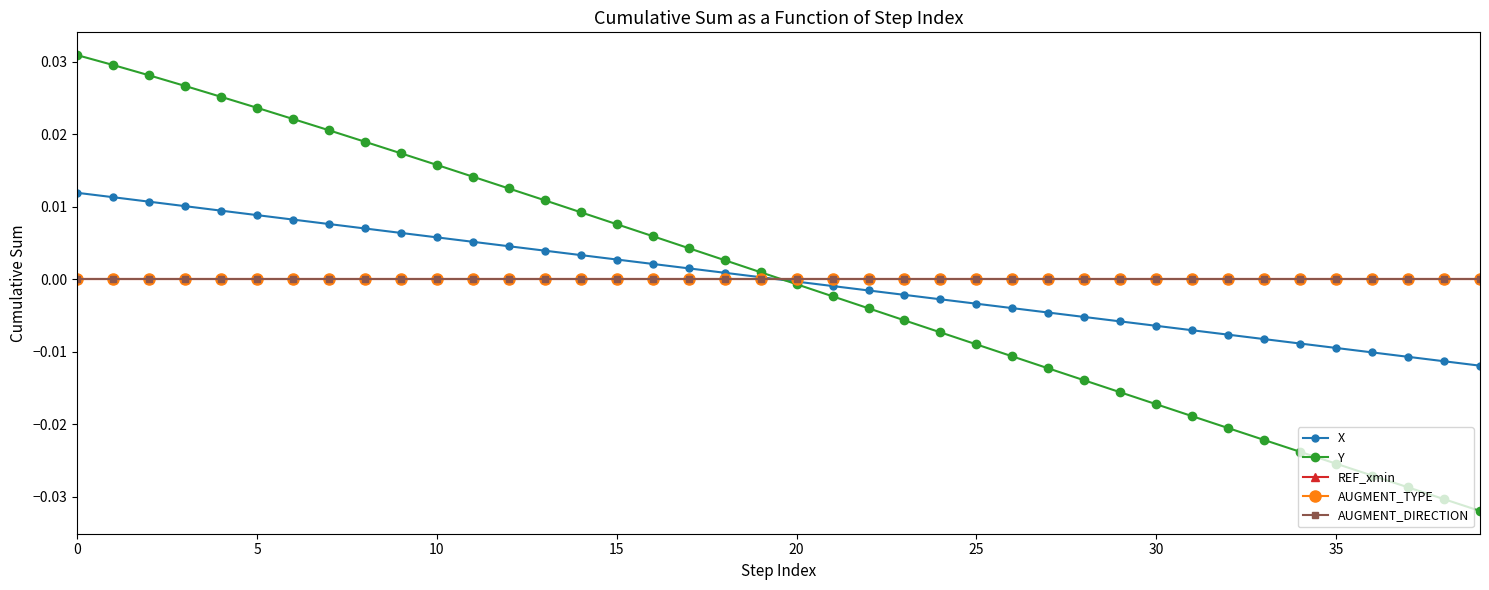

Is this an area chart (filled region under the line)?

No